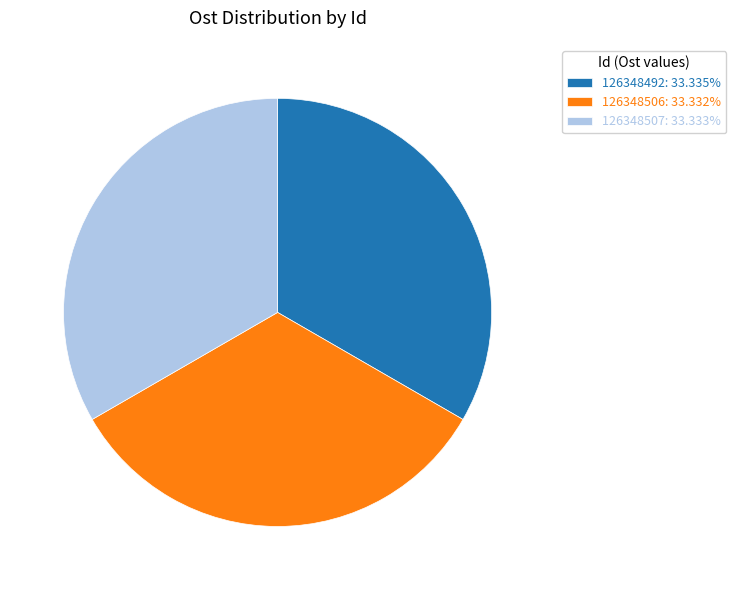

Count the number of slices in the pie.

3